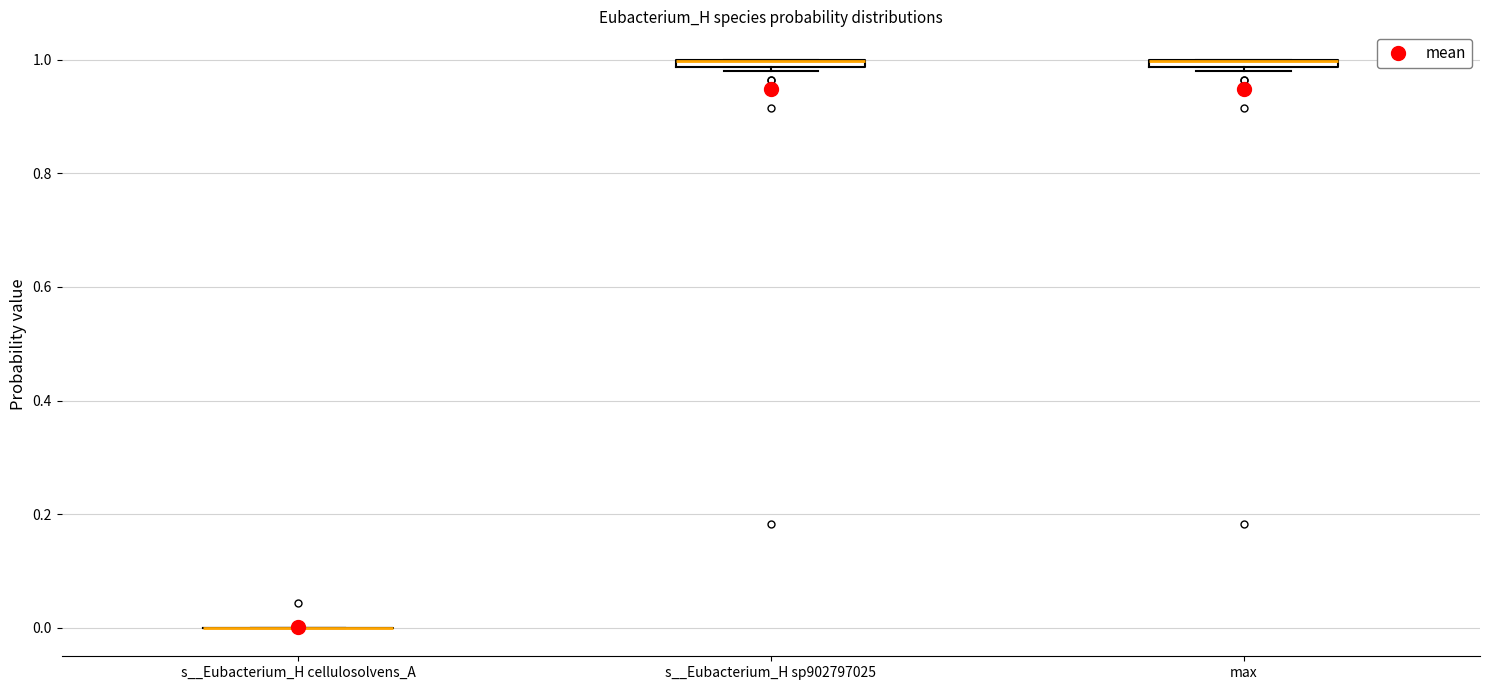

Where is the upper edge of the box for max on the y-axis? The values are not printed on the chart, so give them approximately, as read against the axis.

1.00